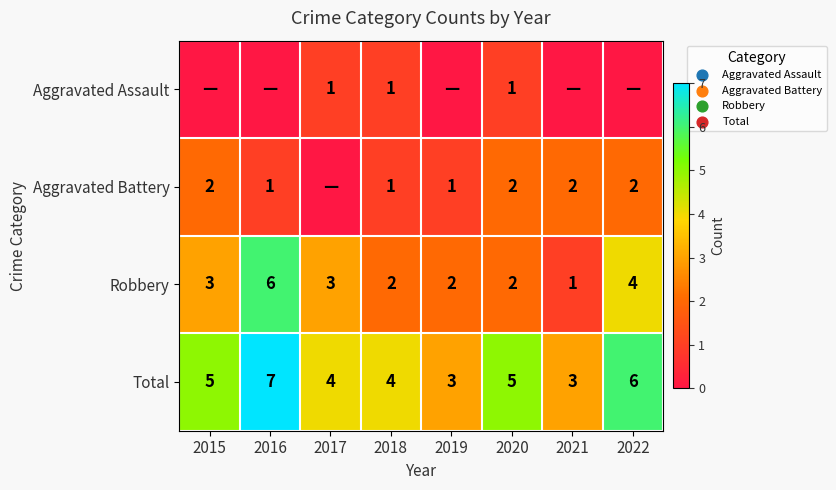

The Total series shows 4 at 2017. True or false?

True